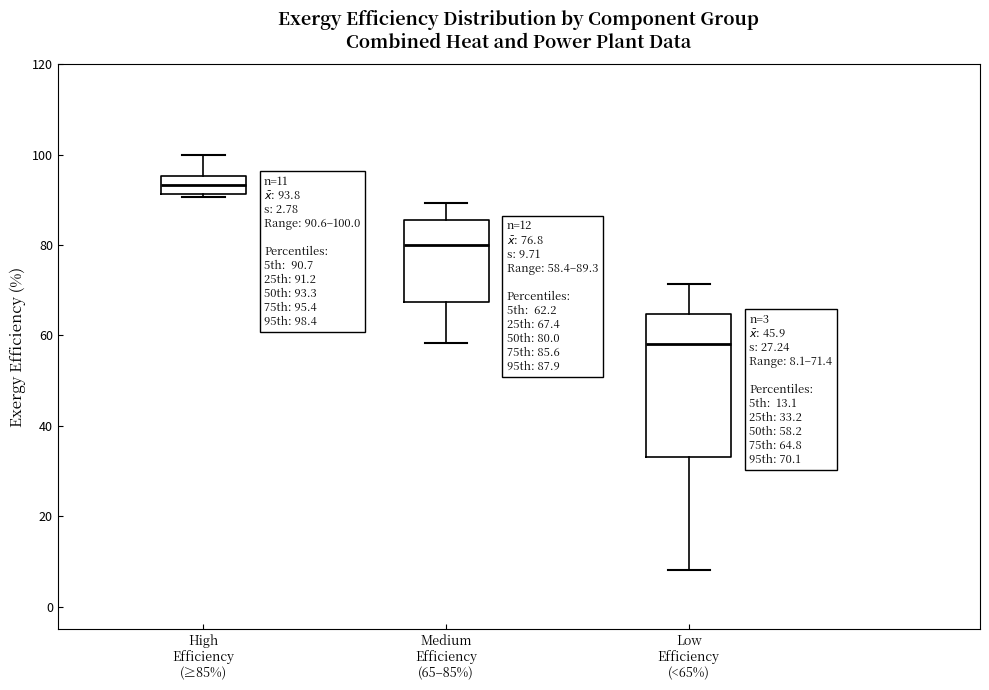

Which box is the tallest, from its lower edge to its upper edge?

Low Efficiency (<65%)